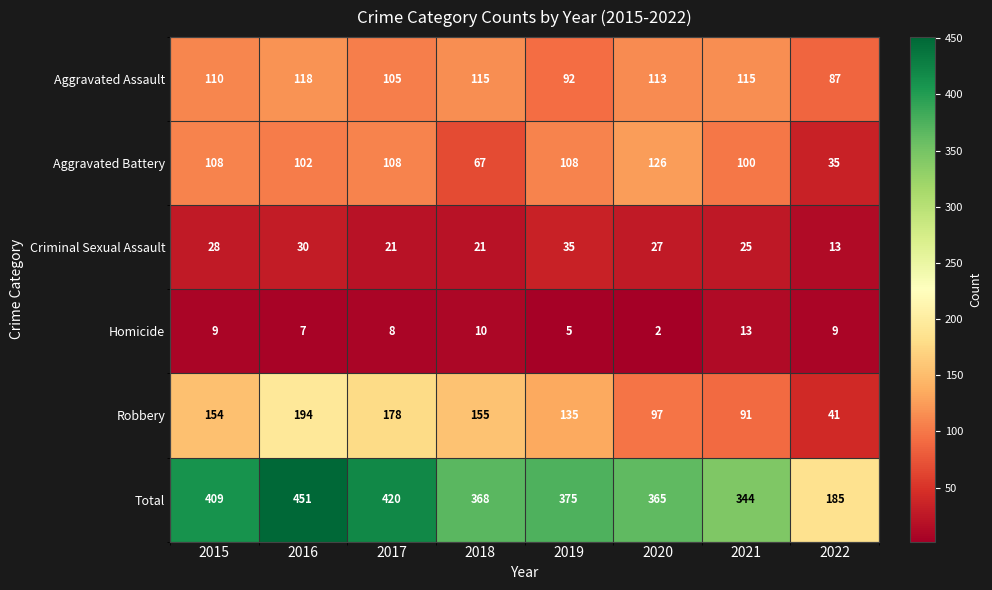

What is the difference between the second highest and minimum values in the Homicide series?

8